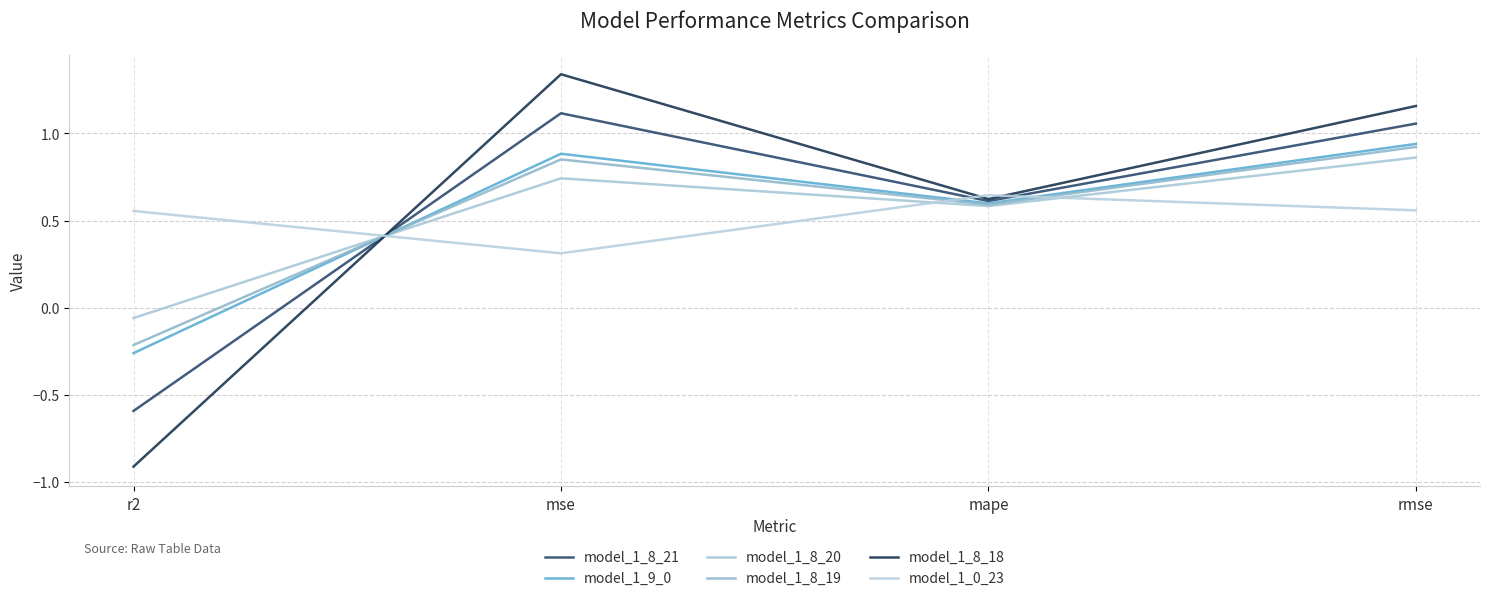

Does the chart have visible grid lines?

Yes